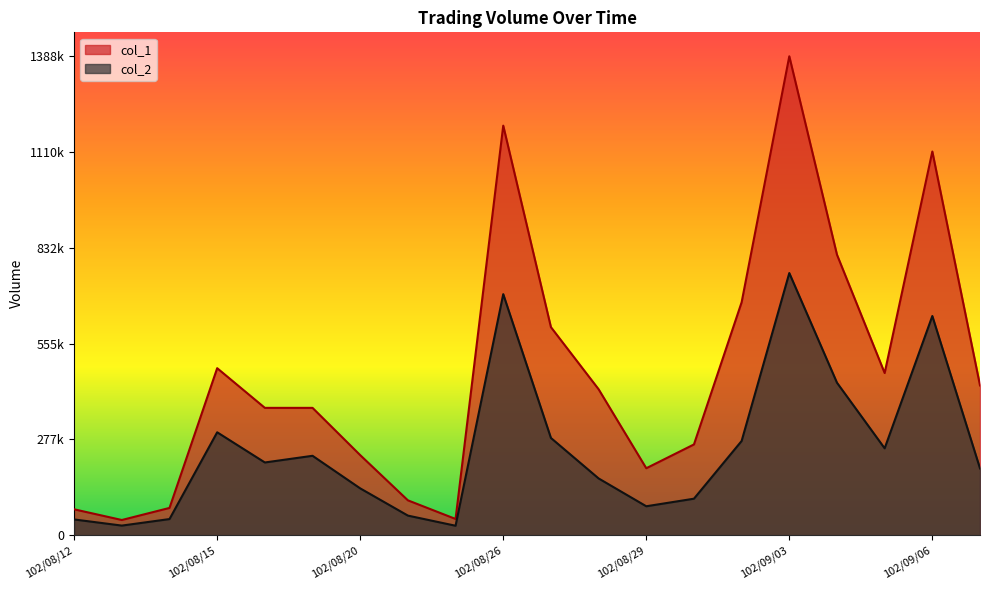

At which category does the chart reach its minimum across all series?

102/08/23